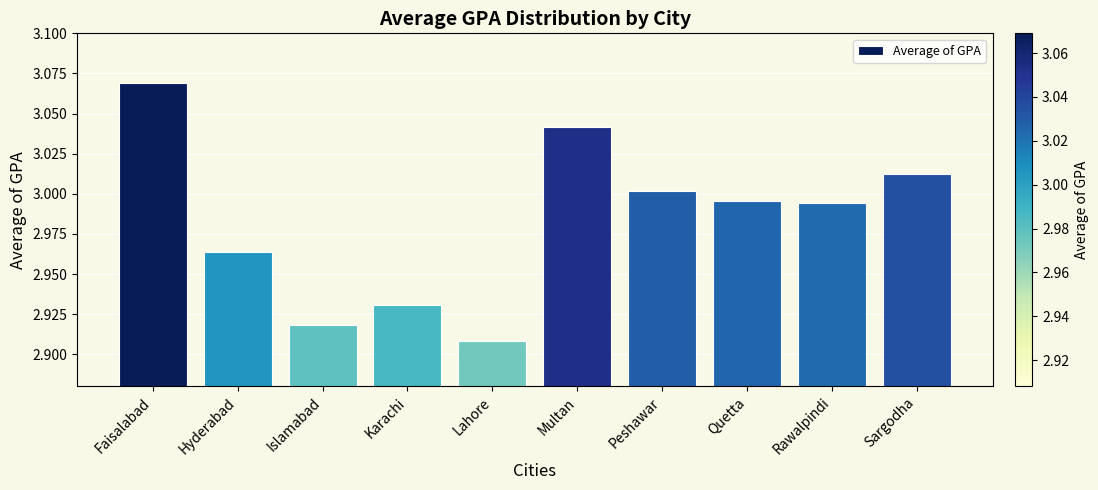

Are the bars grouped side by side (vs. stacked)?

No